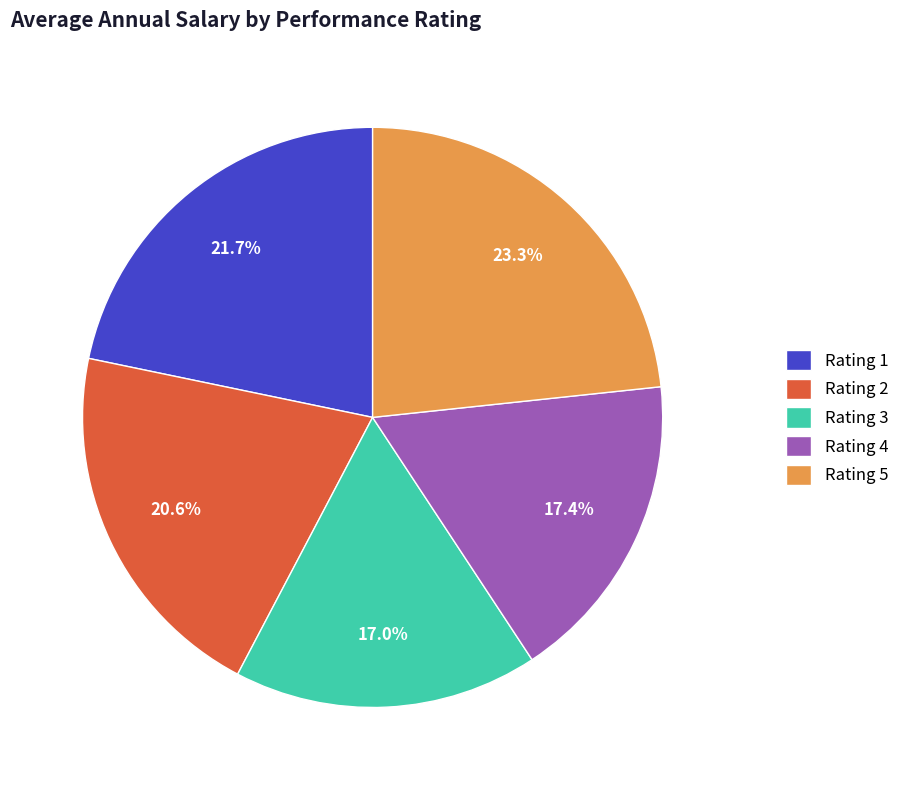

What percentage is NOT represented by Rating 2?

79.4%